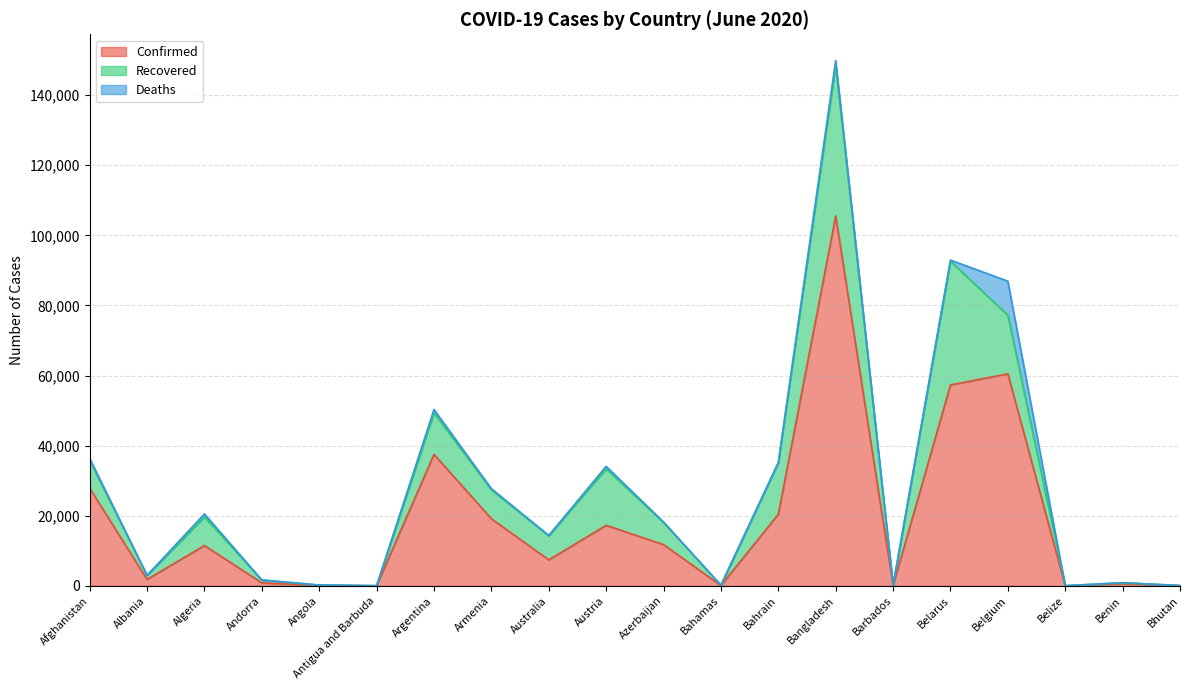

What is the difference between the maximum and minimum values in the Deaths series?

9695